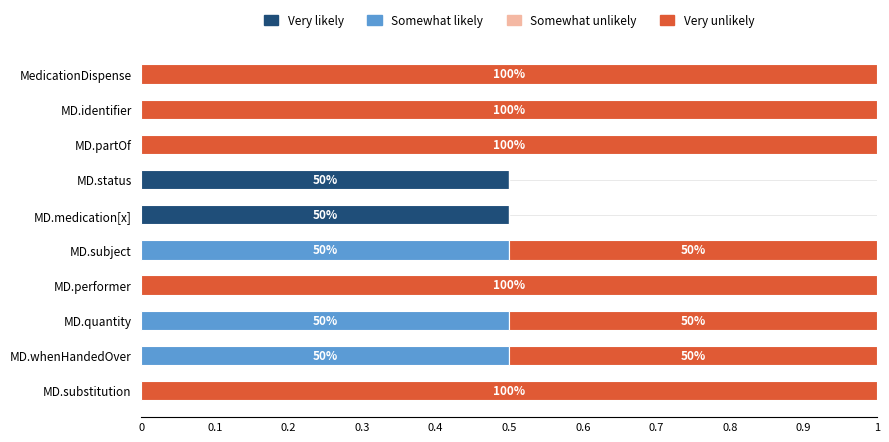

What is the total value across all series at MD.quantity?

1.0